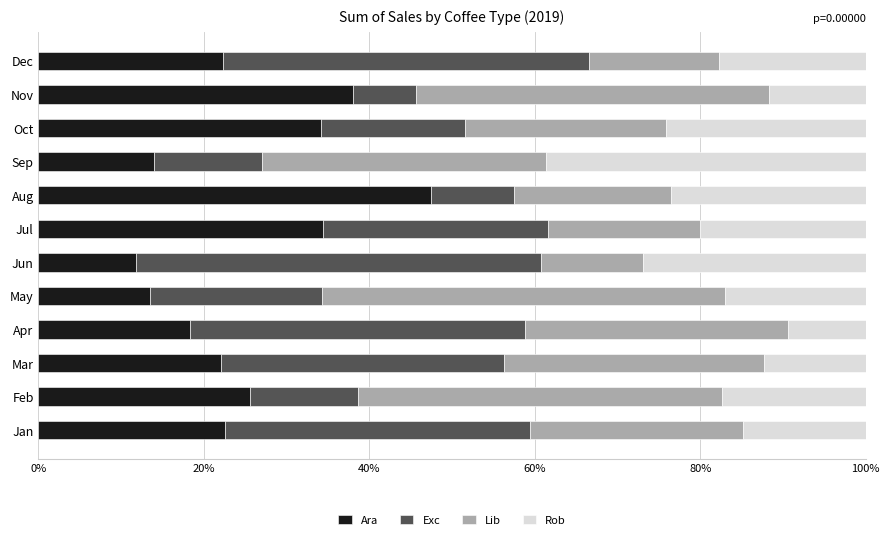

The value of Ara at Mar is 33.2. True or false?

False